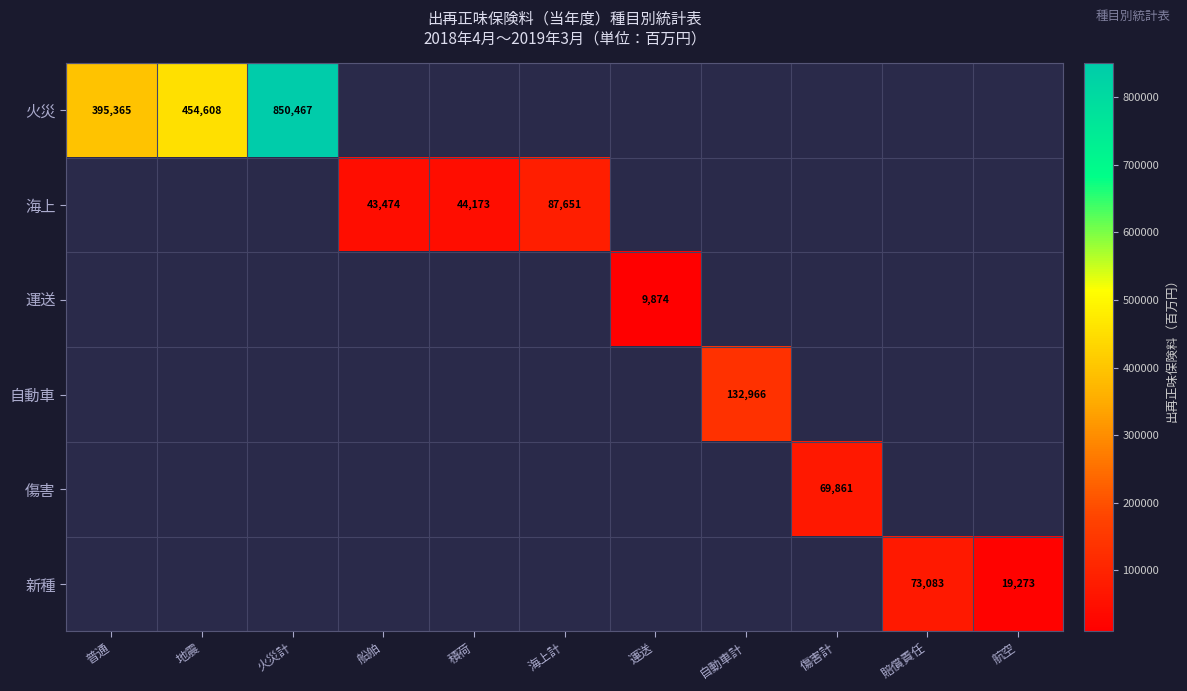

Which label corresponds to the largest value in the chart?

火災計